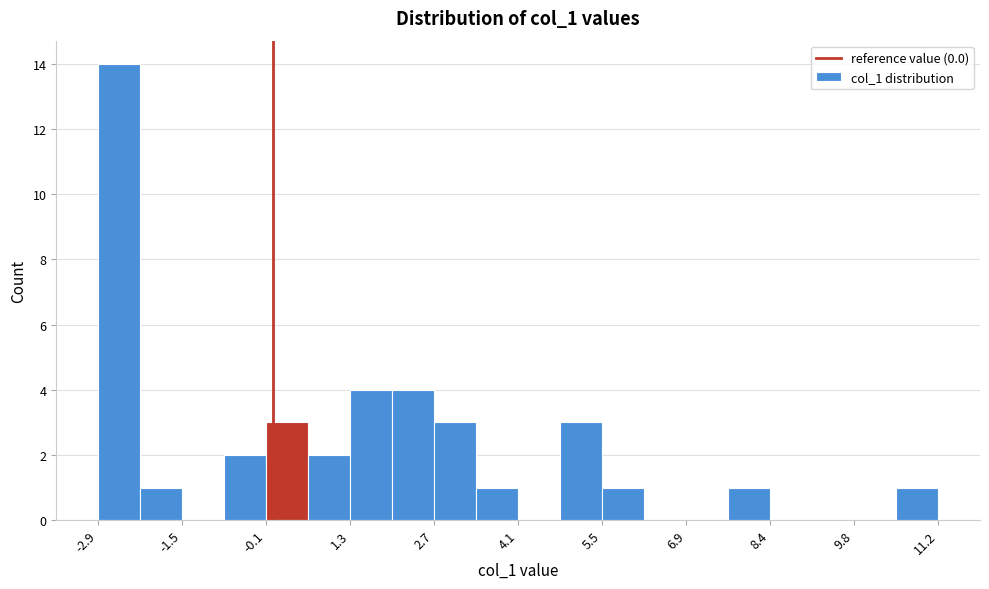

Around what value on the x-axis is the tallest bar? Give the approximate position of its centre, as read against the axis.

-2.6